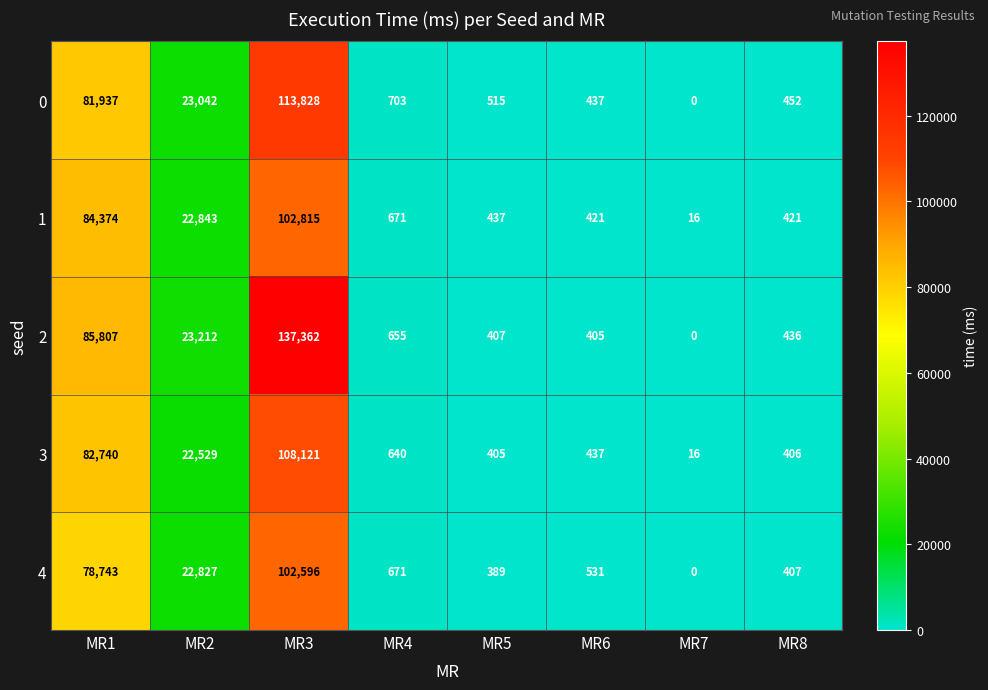

Is the value of 1 at MR6 greater than the value of 3 at MR3?

No